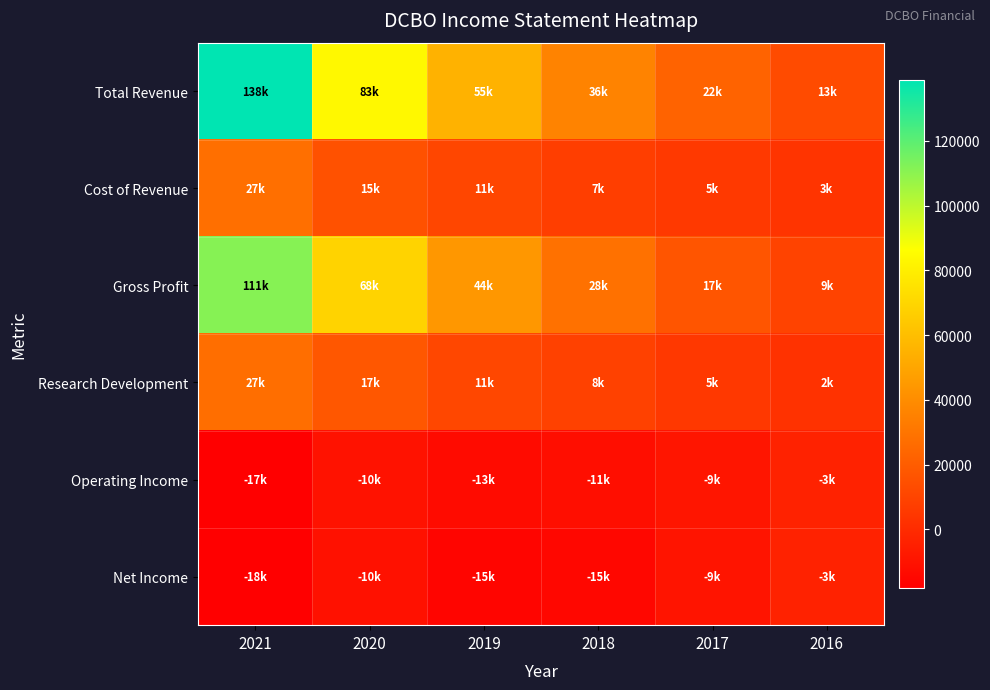

Which category has the highest value across all series?

2021